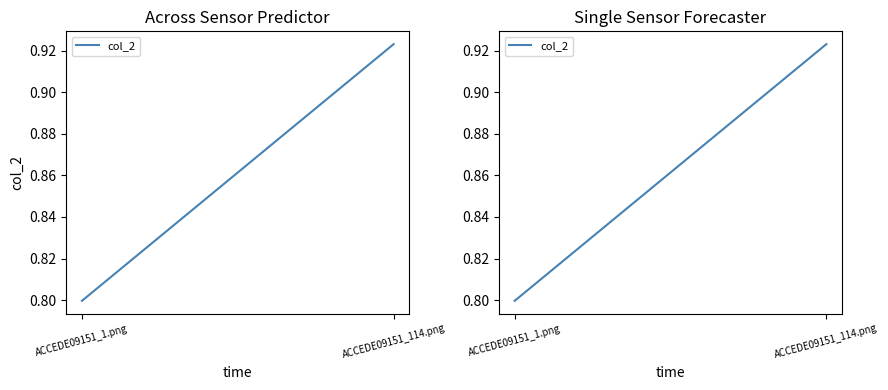

What is the difference between the maximum and minimum values?

0.1